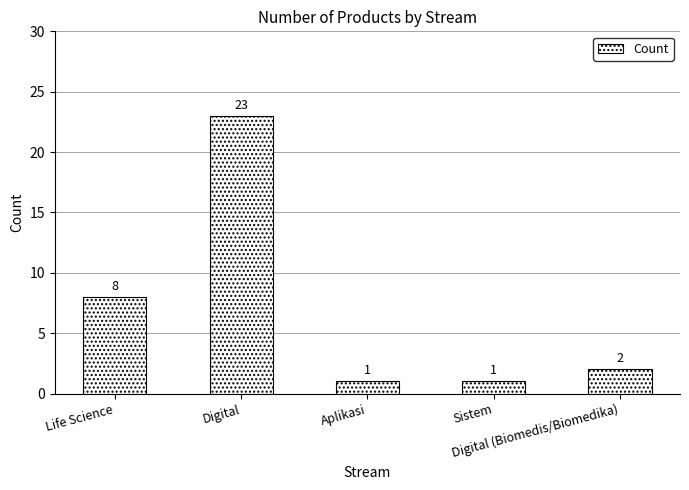

What is the difference between the maximum and second lowest values?

22